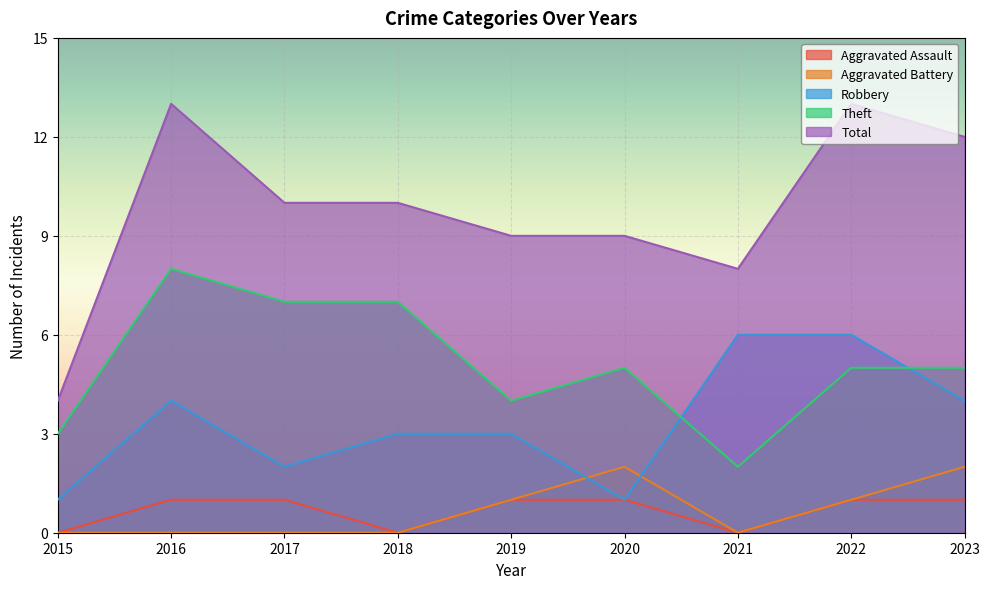

Reading right to left, extract all data points from this chart.

Aggravated Assault: 1	1	0	1	1	0	1	1	0
Aggravated Battery: 2	1	0	2	1	0	0	0	0
Robbery: 4	6	6	1	3	3	2	4	1
Theft: 5	5	2	5	4	7	7	8	3
Total: 12	13	8	9	9	10	10	13	4